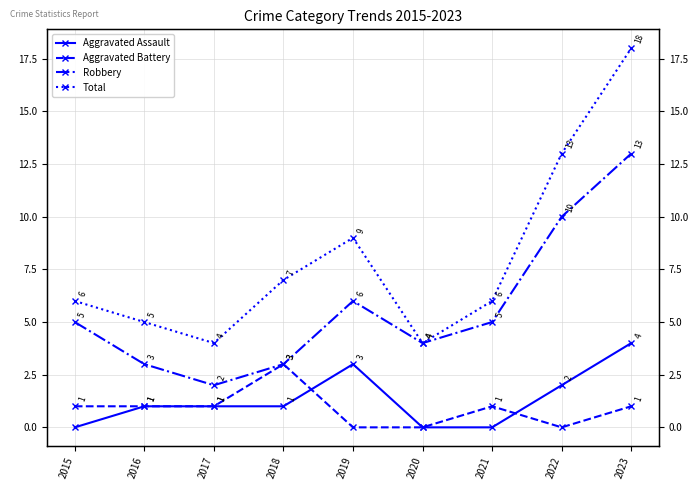

What is the sum of all Total values?

72